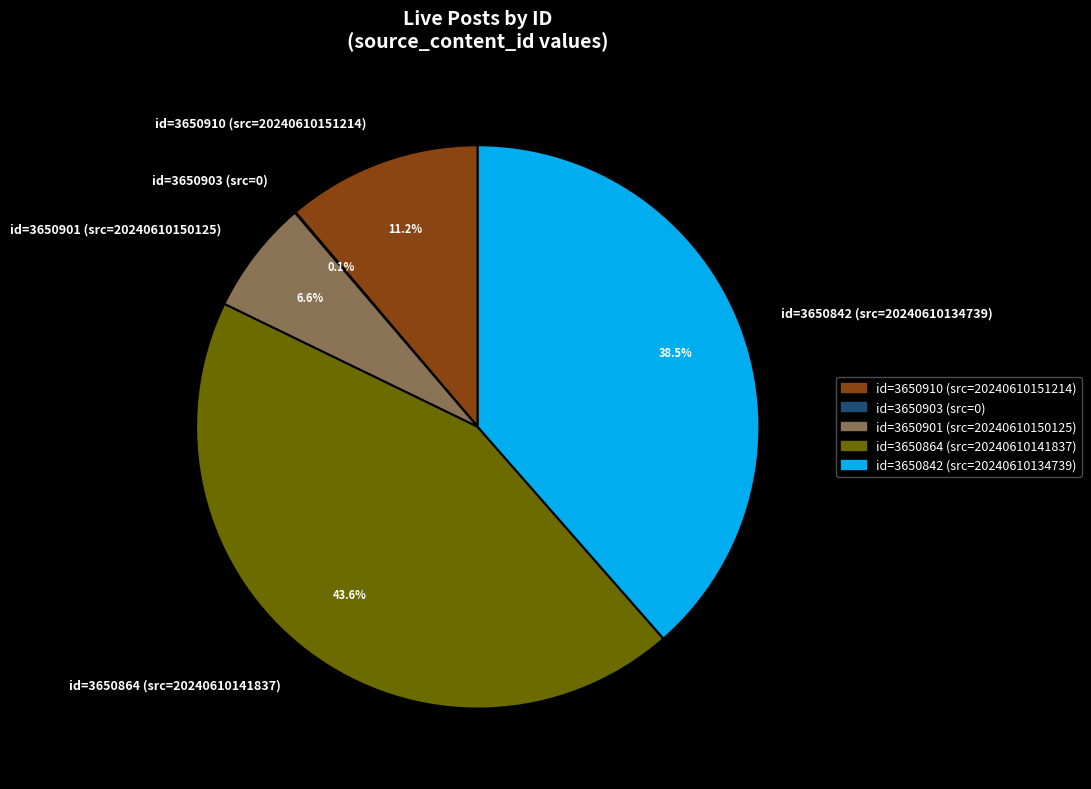

How much of the chart is everything except id=3650901 (src=20240610150125)?

93.4%